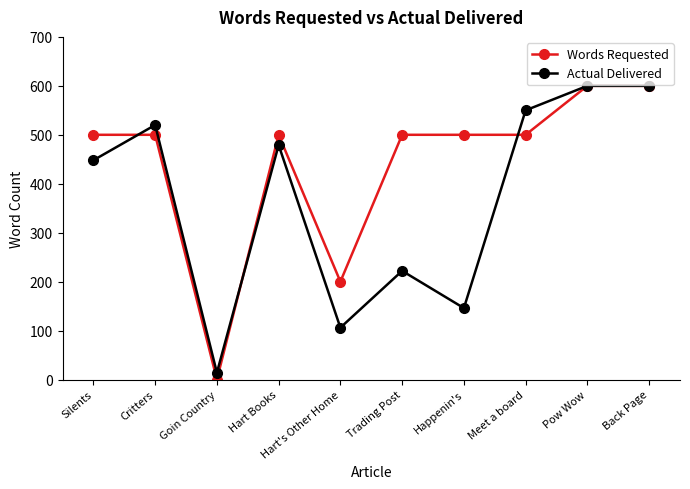

How many lines are shown in the chart?

2